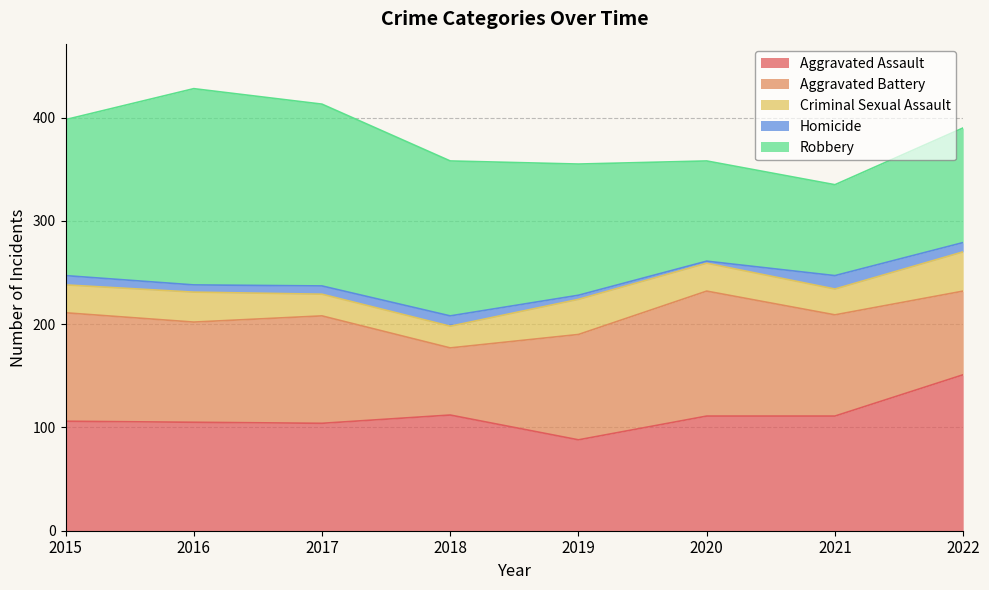

Does the chart display data point markers on the line(s)?

No